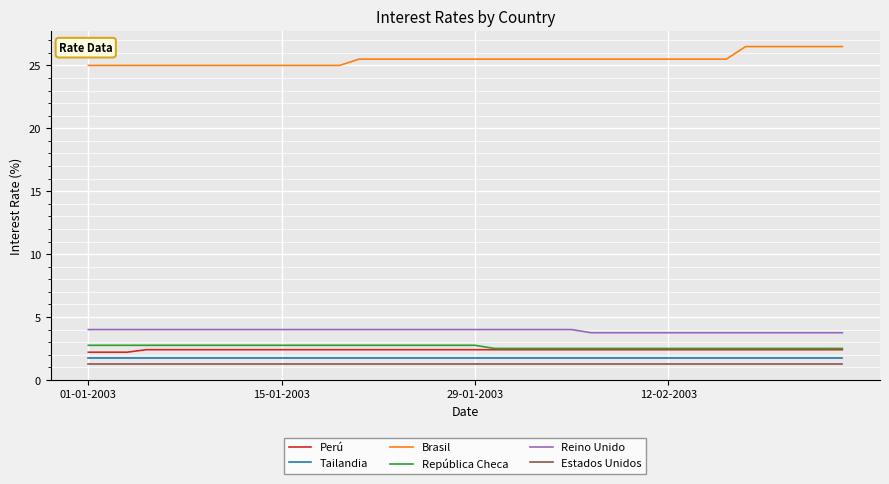

What is the maximum value shown in the chart?

26.5